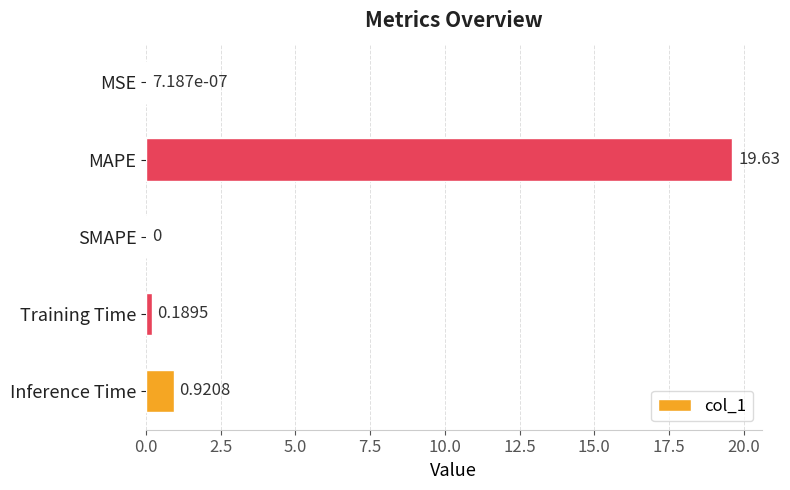

Count the number of data series in this chart.

1